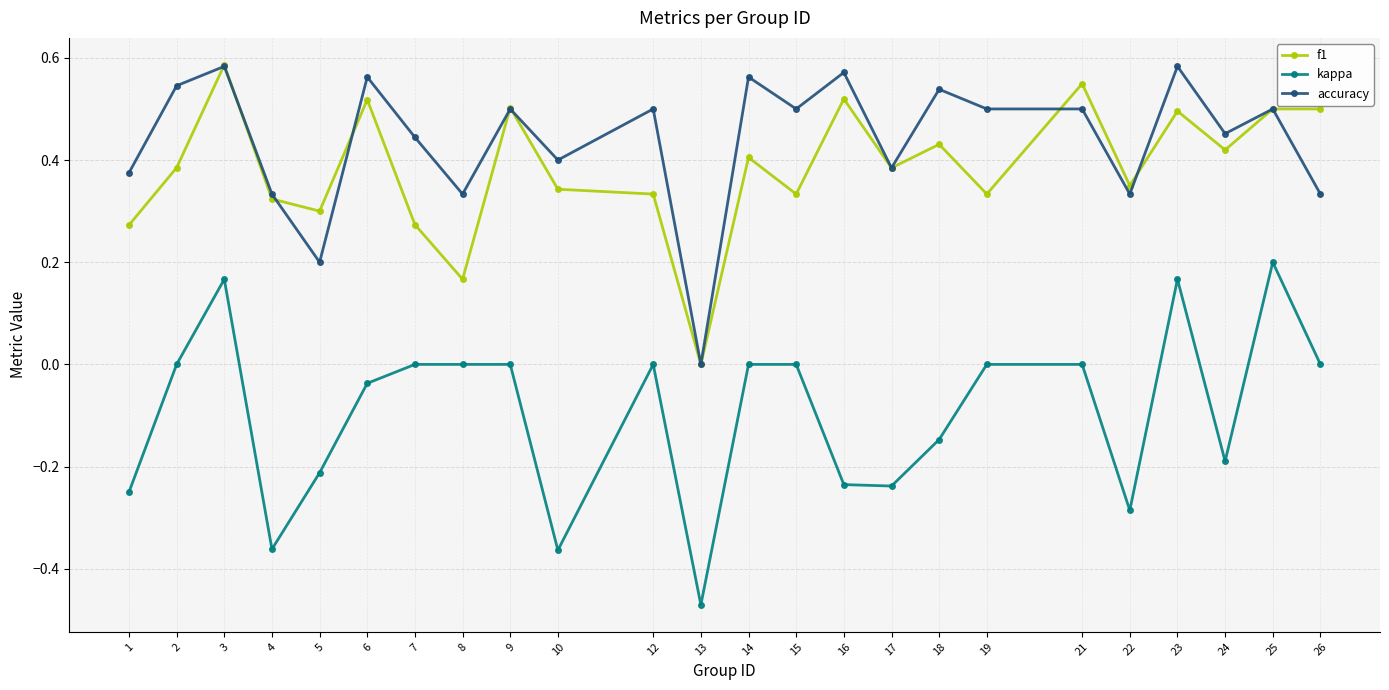

Which series changed the most between 7 and 23?

f1